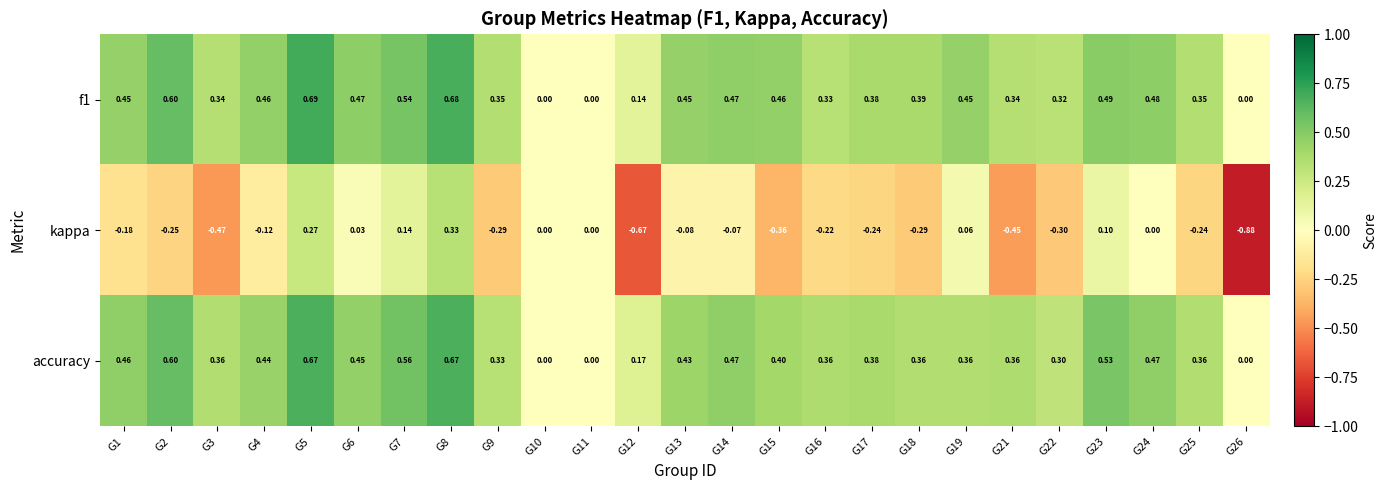

How many categories are shown in the chart?

25